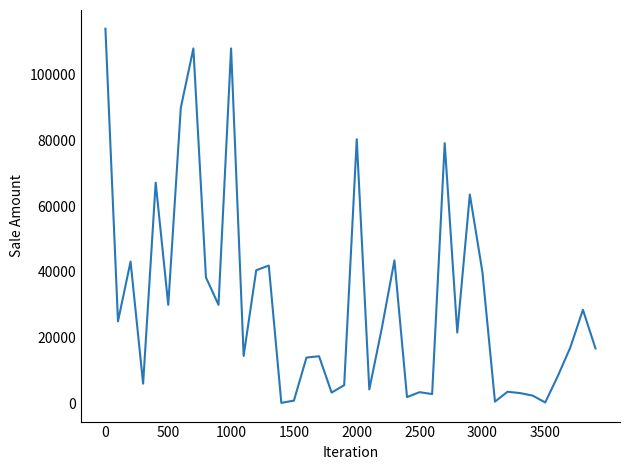

What is the sum of all values?

1239175.5